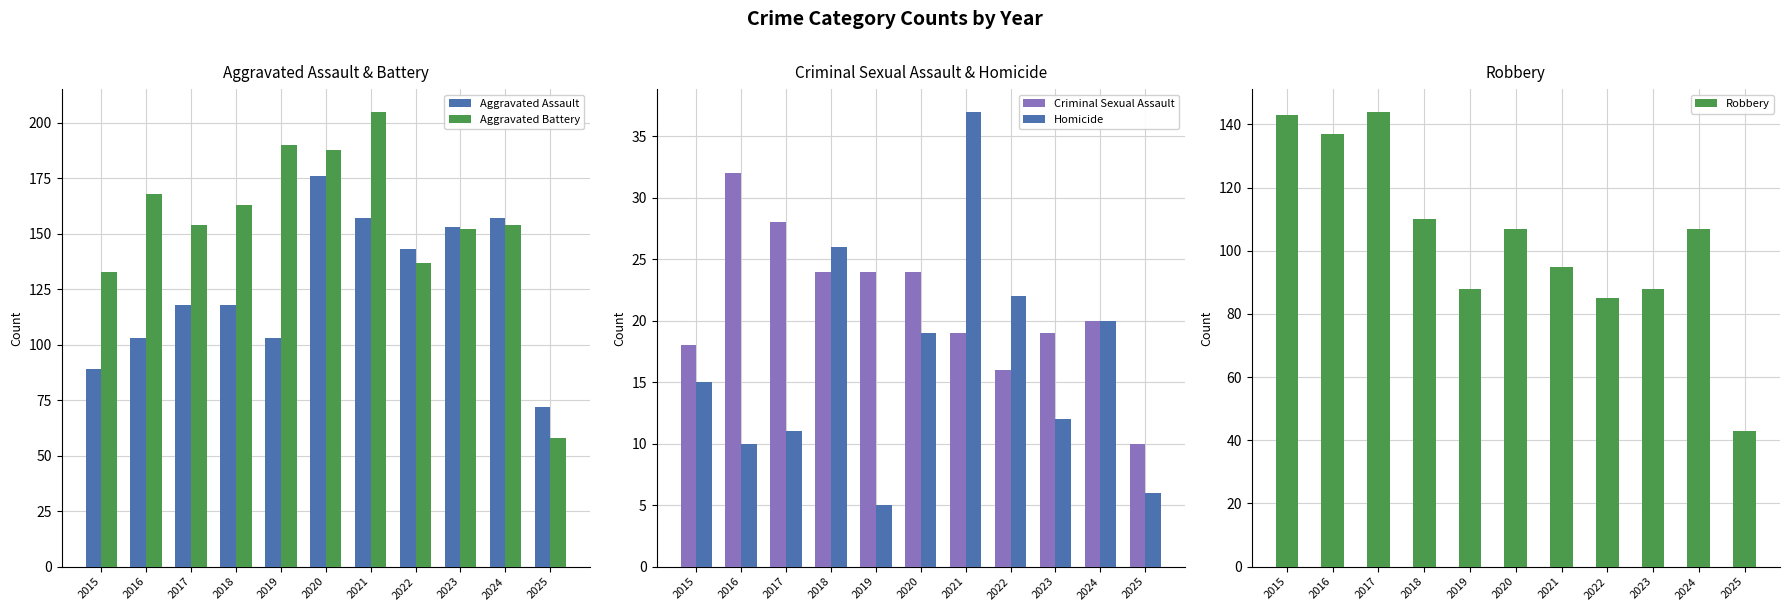

What are all the series names shown in the legend?

Aggravated Assault, Aggravated Battery, Criminal Sexual Assault, Homicide, Robbery